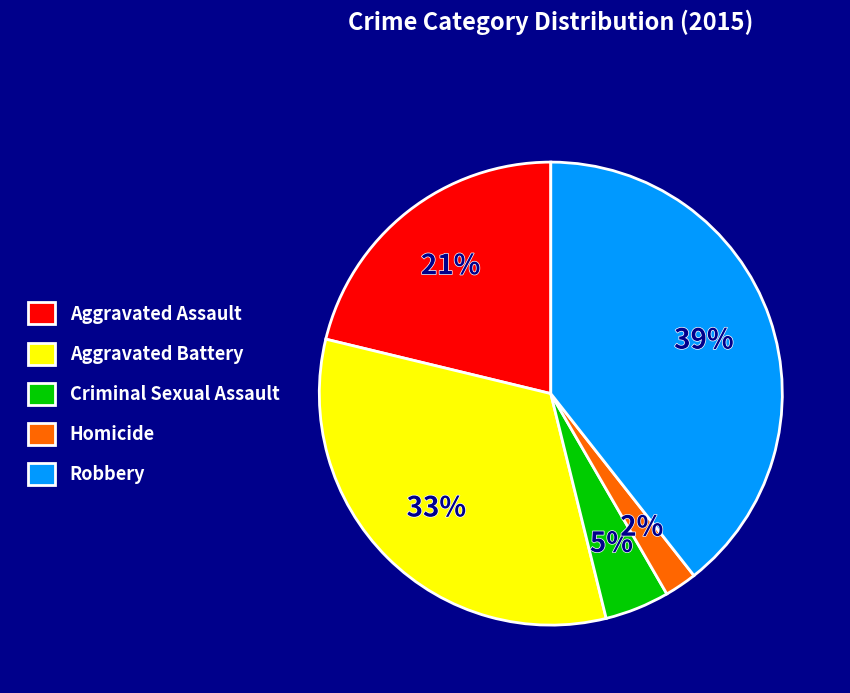

To the nearest percent, what is the difference between the largest and smallest slice percentages?

37%